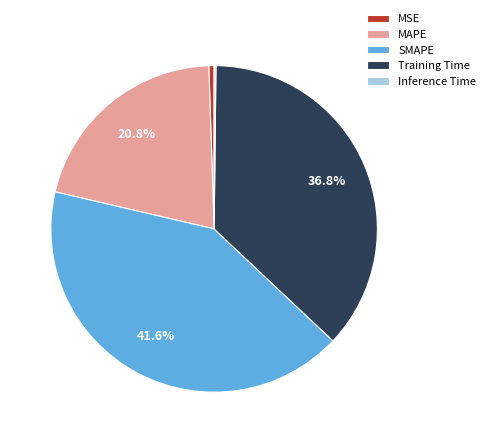

How much of the chart is everything except SMAPE?

58.4%